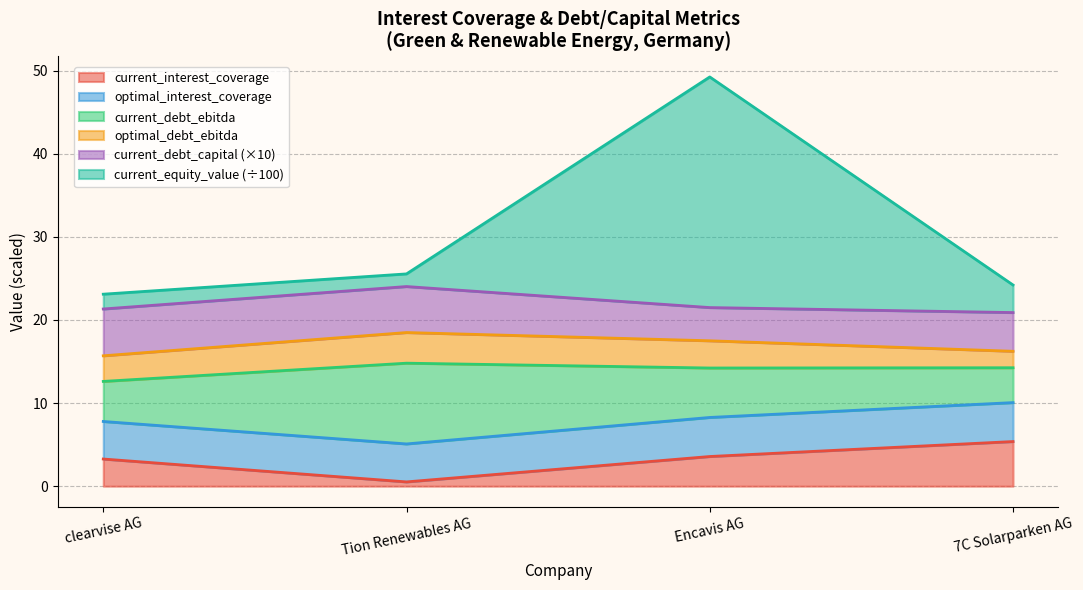

Which label corresponds to the smallest value in the chart?

Tion Renewables AG